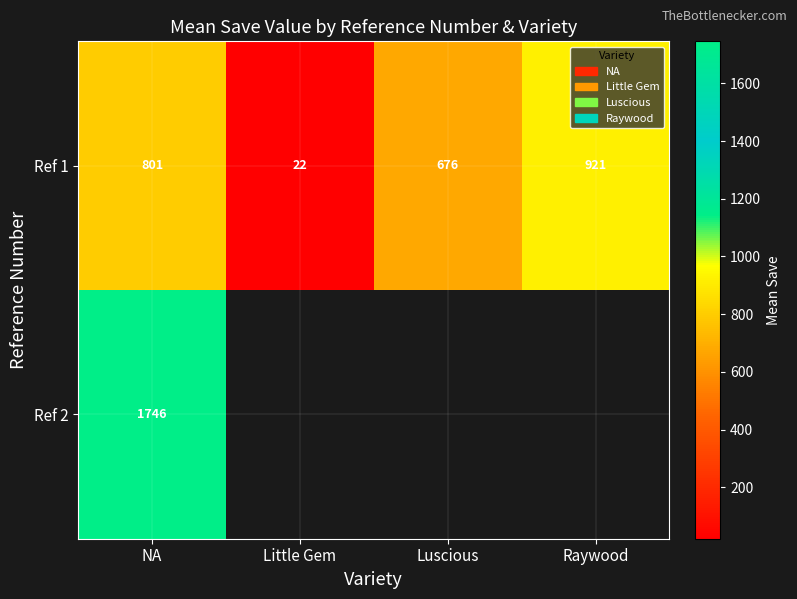

Is the value of Ref 2 at NA greater than the value of Ref 1 at Luscious?

Yes